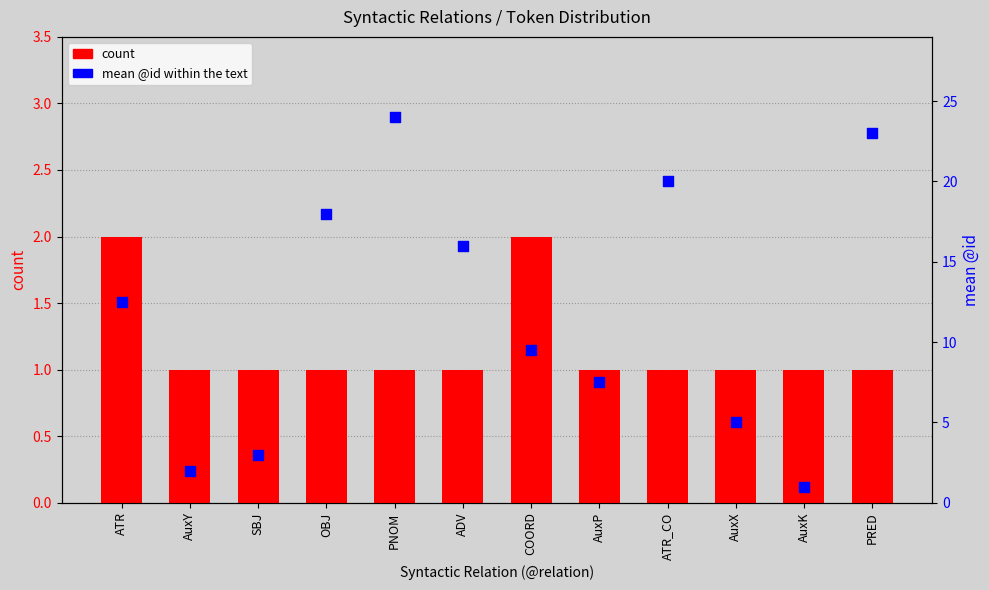

Which series has the widest spread of Y values?

mean @id